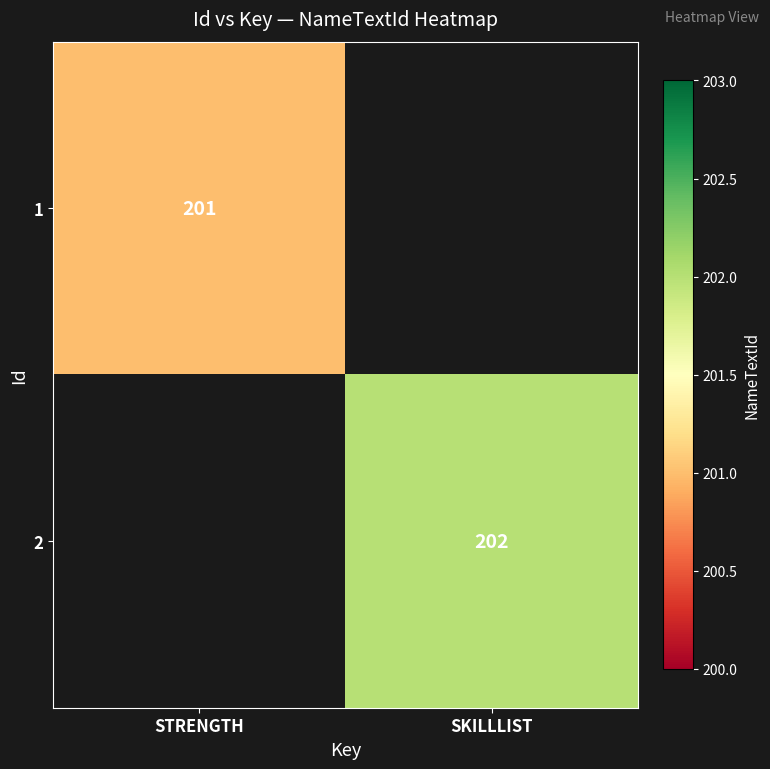

The 2 series shows 277.8 at SKILLLIST. True or false?

False